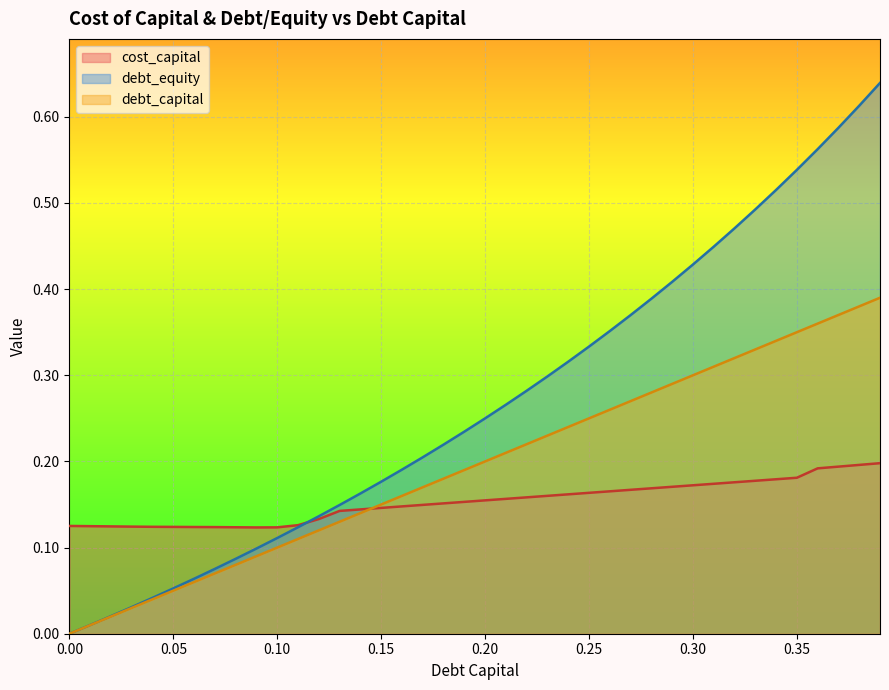

Reading left to right, transcribe all the data shown in this chart.

debt_capital: 0.0	0.0	0.0	0.0	0.0	0.1	0.1	0.1	0.1	0.1	0.1	0.1	0.1	0.1	0.1	0.1	0.2	0.2	0.2	0.2	0.2	0.2	0.2	0.2	0.2	0.2	0.3	0.3	0.3	0.3	0.3	0.3	0.3	0.3	0.3	0.3	0.4	0.4	0.4	0.4
cost_capital: 0.1	0.1	0.1	0.1	0.1	0.1	0.1	0.1	0.1	0.1	0.1	0.1	0.1	0.1	0.1	0.1	0.1	0.1	0.2	0.2	0.2	0.2	0.2	0.2	0.2	0.2	0.2	0.2	0.2	0.2	0.2	0.2	0.2	0.2	0.2	0.2	0.2	0.2	0.2	0.2
debt_equity: 0.0	0.0	0.0	0.0	0.0	0.1	0.1	0.1	0.1	0.1	0.1	0.1	0.1	0.1	0.2	0.2	0.2	0.2	0.2	0.2	0.2	0.3	0.3	0.3	0.3	0.3	0.4	0.4	0.4	0.4	0.4	0.4	0.5	0.5	0.5	0.5	0.6	0.6	0.6	0.6